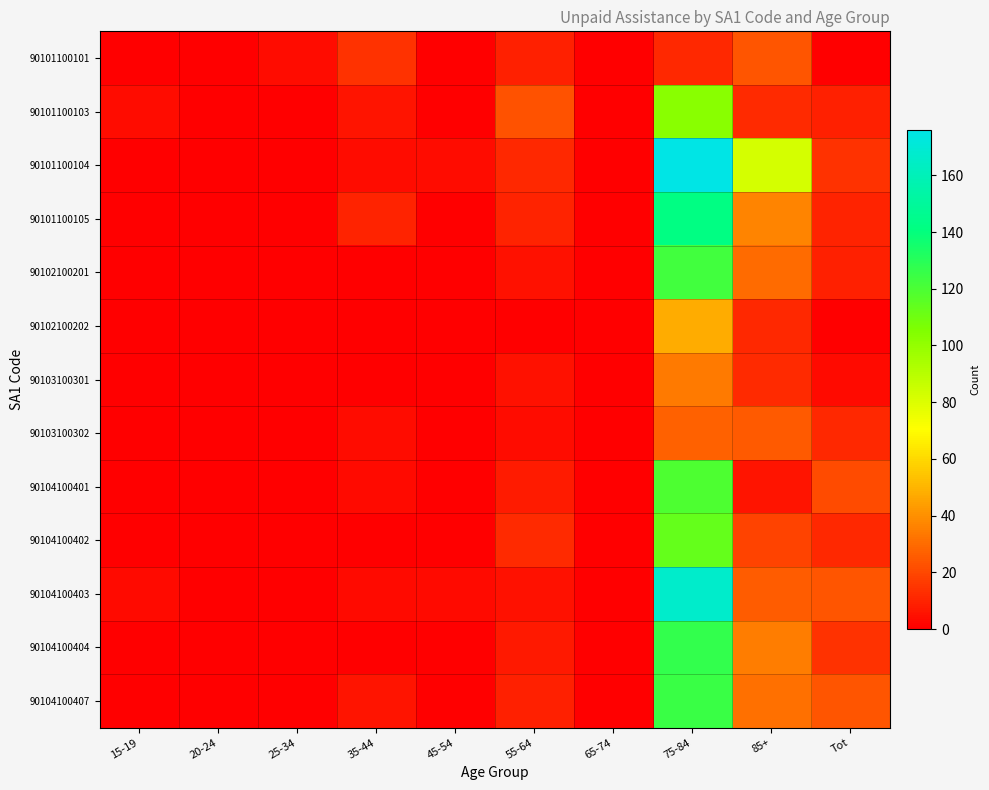

Which series has the widest spread of values?

90101100104